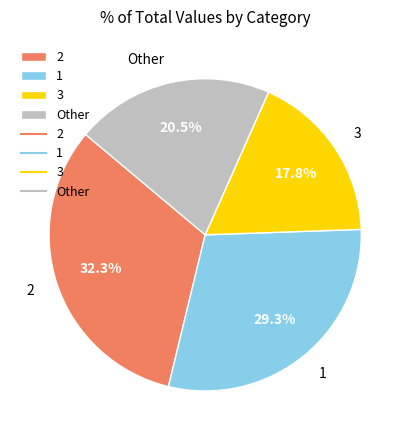

To the nearest percent, what percentage of the pie is 3?

18%